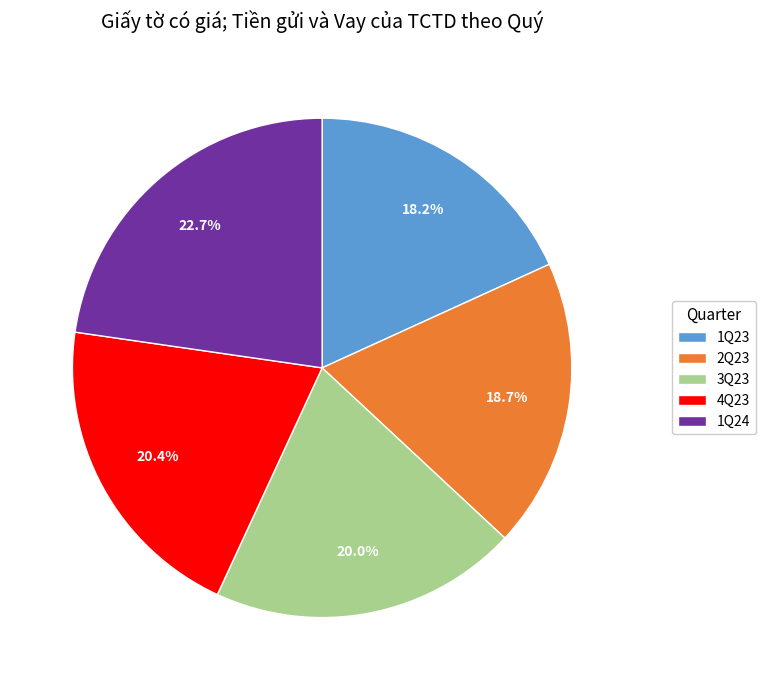

Is it true that 1Q23 is 18% of the pie?

True